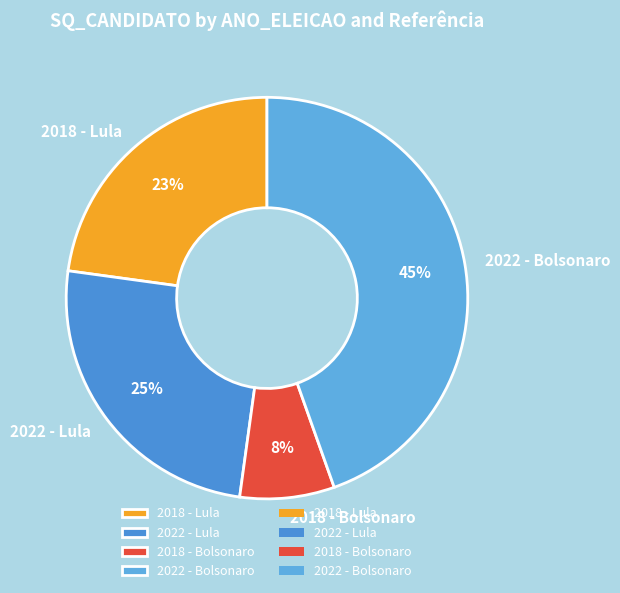

Does any single category account for the majority?

No